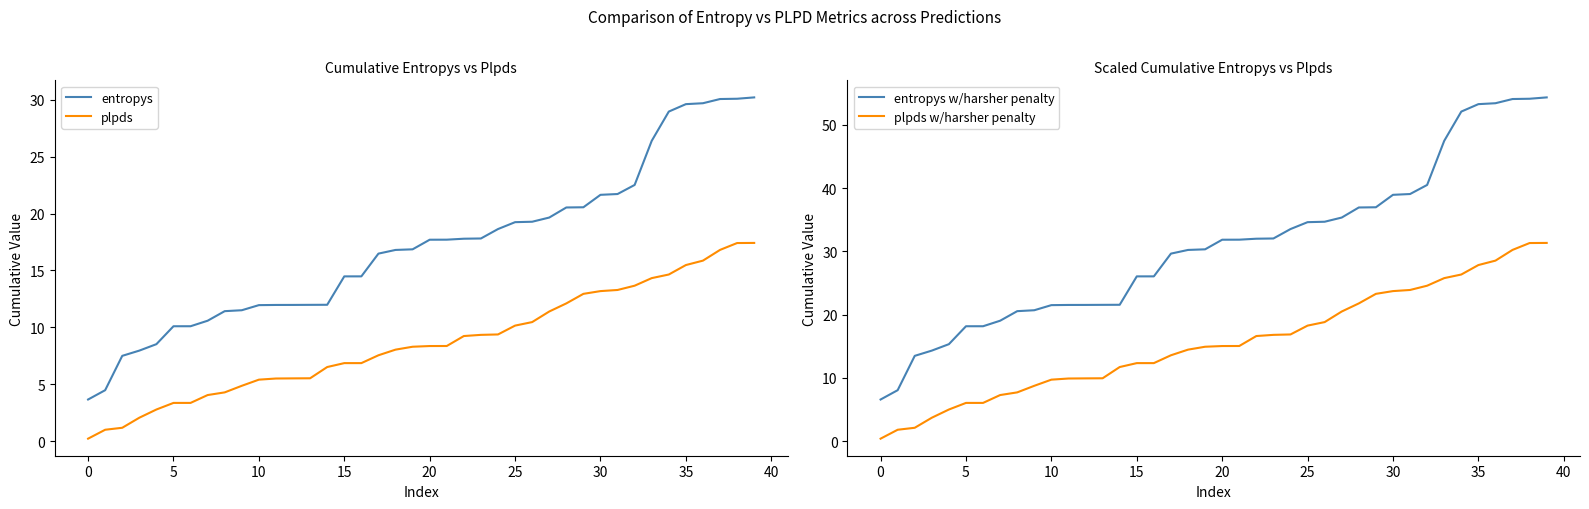

Reading left to right, what are all the values shown in this chart?

entropys: 3.7	4.5	7.5	8.0	8.5	10.1	10.1	10.6	11.4	11.5	12.0	12.0	12.0	12.0	12.0	14.5	14.5	16.5	16.8	16.9	17.7	17.7	17.8	17.8	18.6	19.2	19.3	19.6	20.5	20.5	21.6	21.7	22.5	26.4	29.0	29.6	29.7	30.1	30.1	30.2
plpds: 0.2	1.0	1.2	2.1	2.8	3.4	3.4	4.1	4.3	4.9	5.4	5.5	5.5	5.5	6.5	6.9	6.9	7.6	8.0	8.3	8.4	8.4	9.2	9.3	9.4	10.2	10.5	11.4	12.1	12.9	13.2	13.3	13.7	14.3	14.6	15.5	15.9	16.8	17.4	17.4
entropys w/harsher penalty: 6.6	8.1	13.5	14.3	15.3	18.2	18.2	19.1	20.6	20.7	21.5	21.5	21.6	21.6	21.6	26.1	26.1	29.7	30.2	30.3	31.9	31.9	32.0	32.1	33.5	34.6	34.7	35.4	37.0	37.0	39.0	39.1	40.5	47.5	52.1	53.3	53.4	54.1	54.1	54.4
plpds w/harsher penalty: 0.4	1.8	2.1	3.7	5.0	6.1	6.1	7.3	7.7	8.8	9.7	9.9	9.9	10.0	11.7	12.4	12.4	13.6	14.5	14.9	15.1	15.1	16.6	16.8	16.9	18.3	18.8	20.5	21.8	23.3	23.7	23.9	24.6	25.8	26.4	27.9	28.6	30.3	31.3	31.4